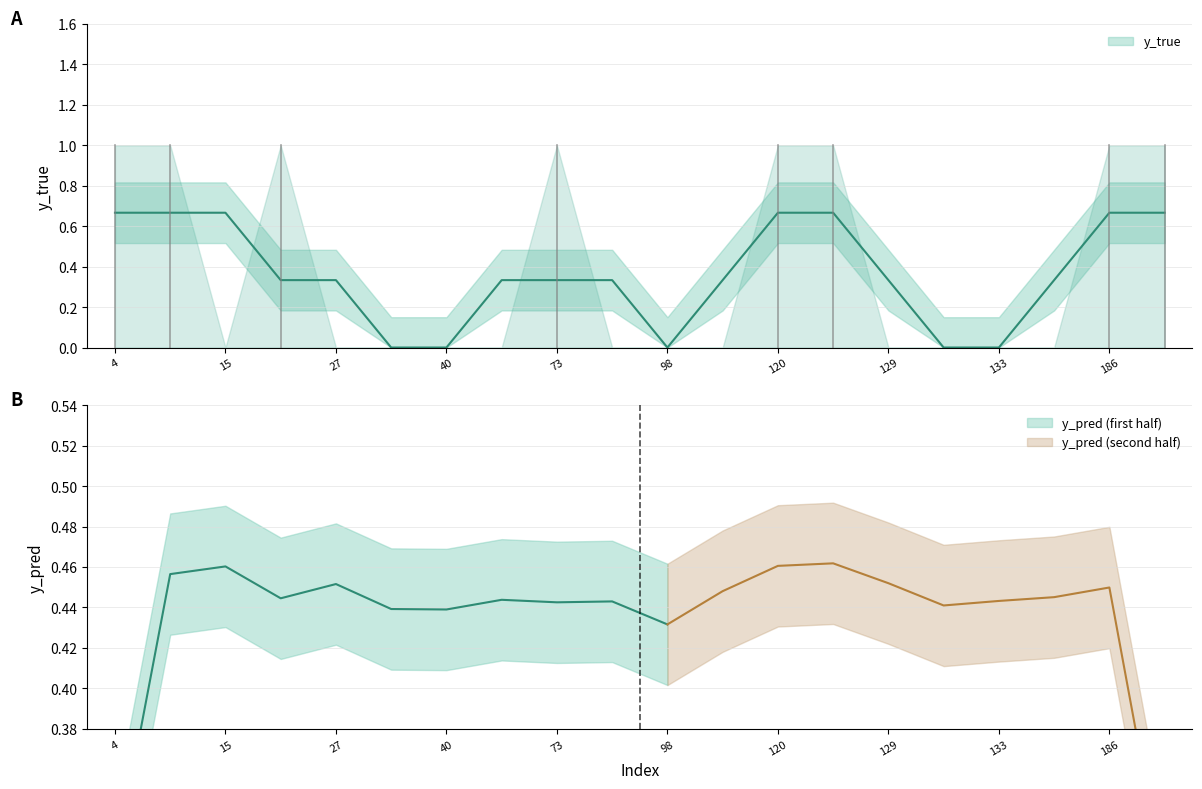

At which category does y_true reach its first local peak?

3